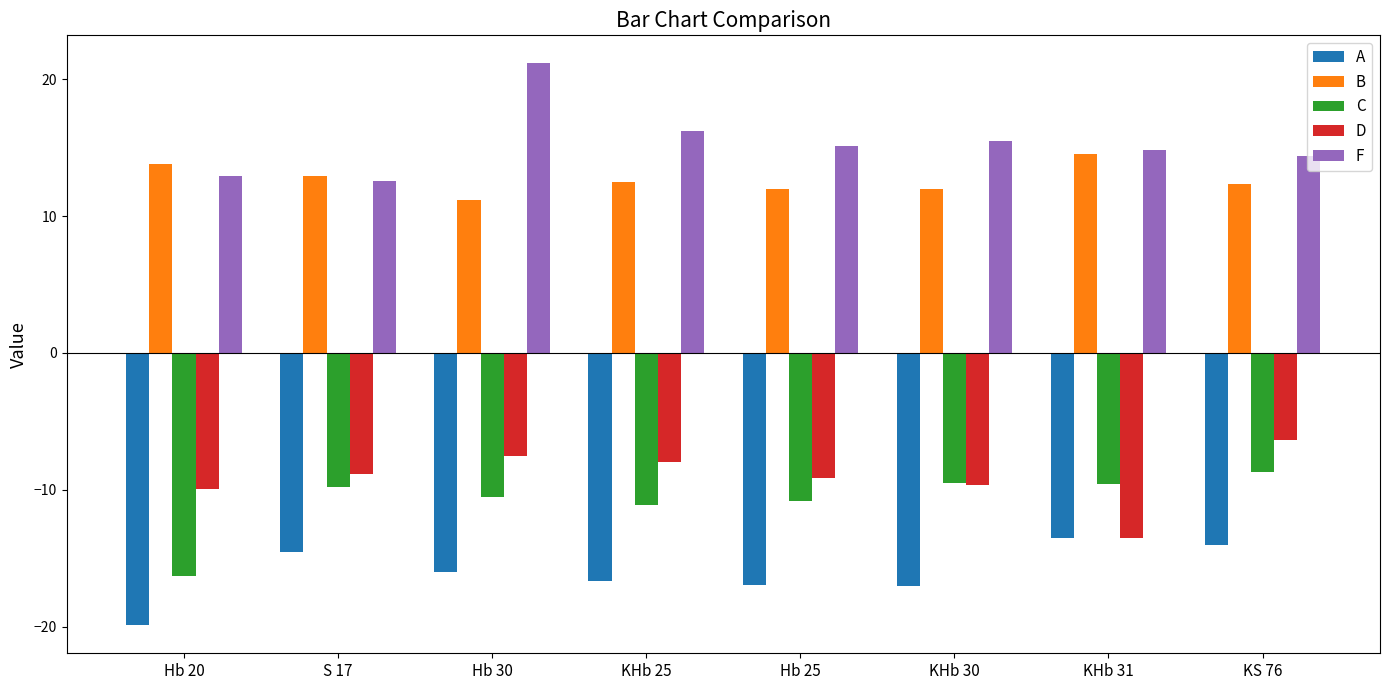

The B series shows 4.6 at KS 76. True or false?

False